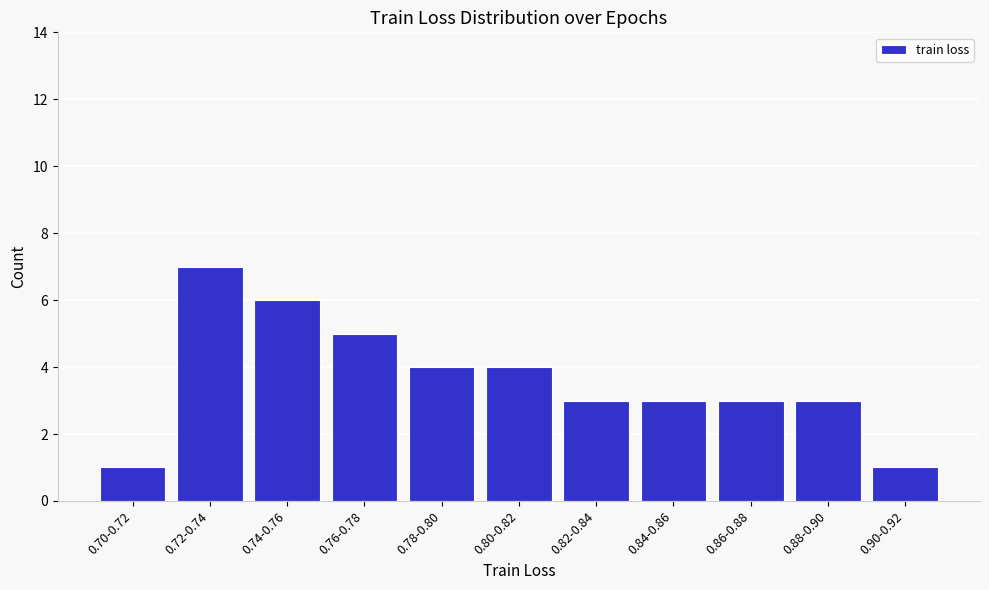

Reading left to right, what are all the values shown in this chart?

0.70-0.72=1	0.72-0.74=7	0.74-0.76=6	0.76-0.78=5	0.78-0.80=4	0.80-0.82=4	0.82-0.84=3	0.84-0.86=3	0.86-0.88=3	0.88-0.90=3	0.90-0.92=1